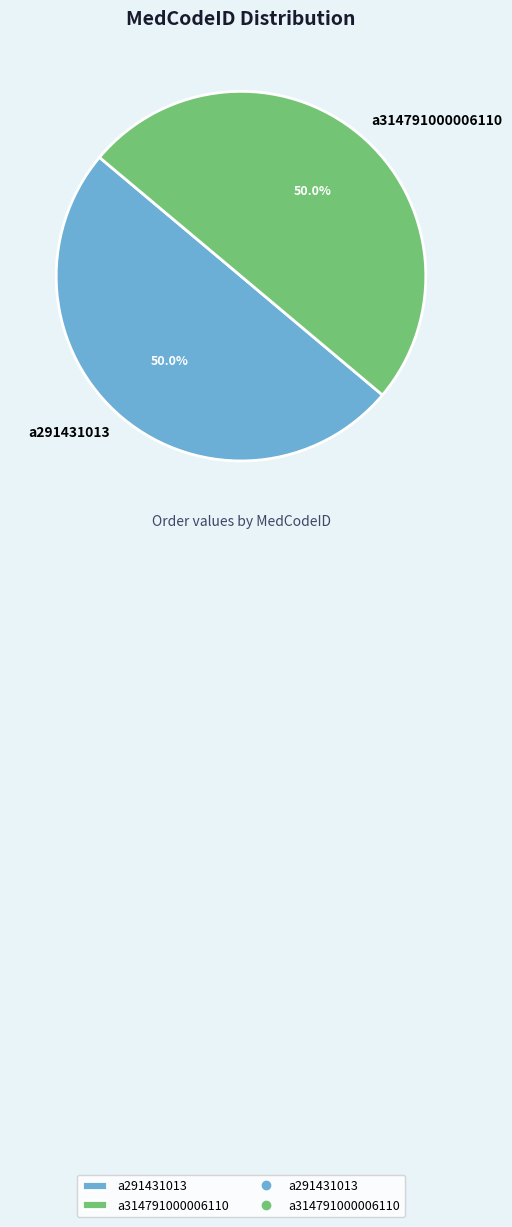

What is the total percentage of a314791000006110 and a291431013?

100.0%